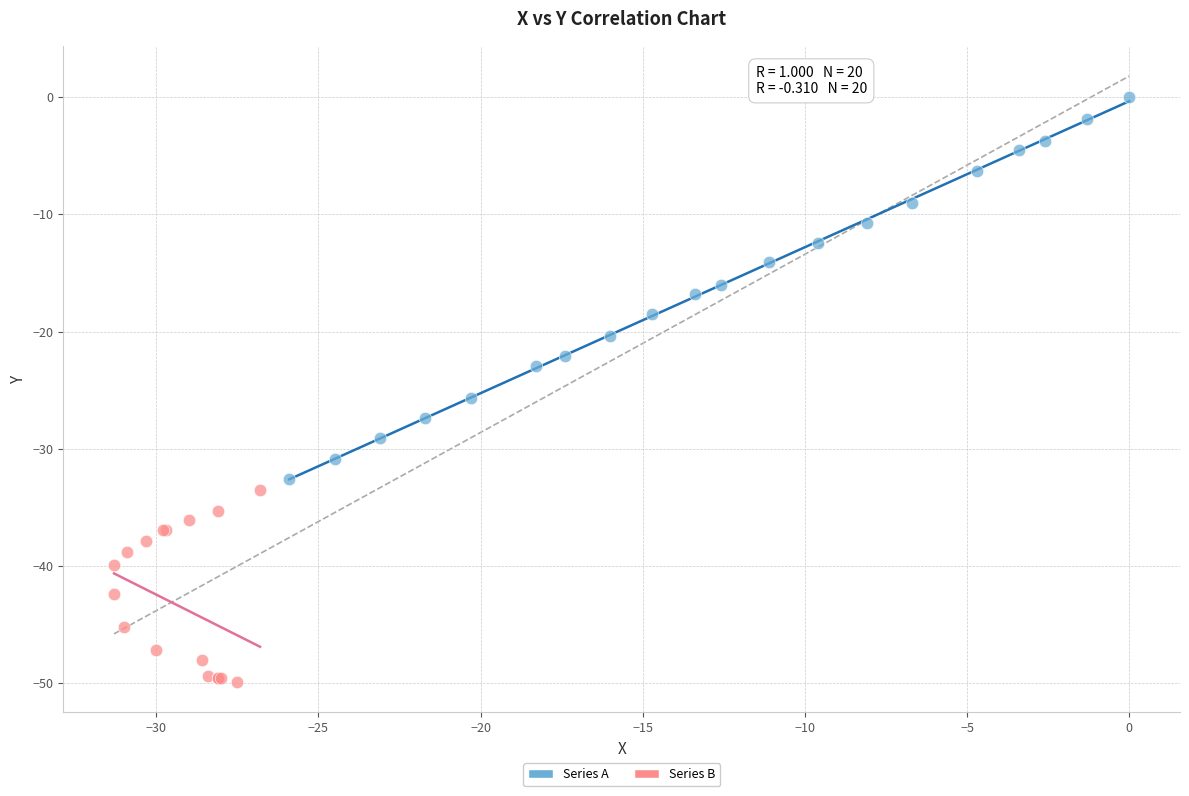

Which series has the largest Y range (max minus min)?

Series A